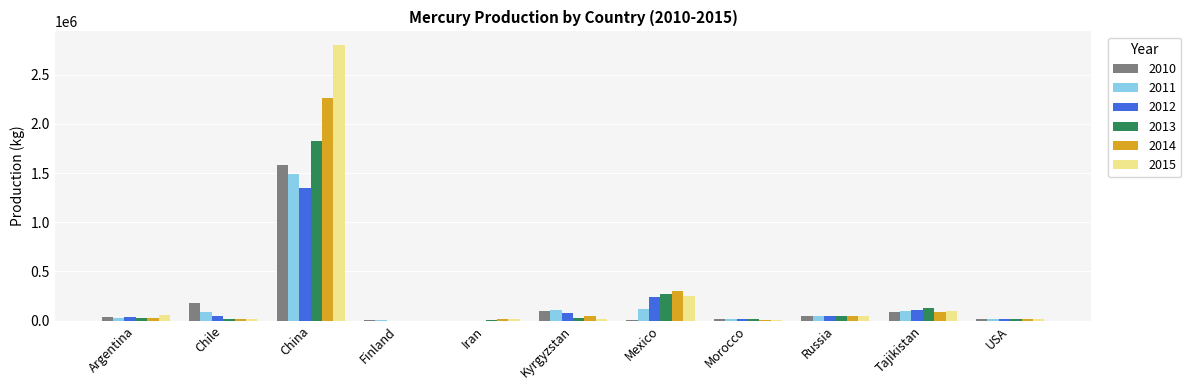

What is the average value of the 2012 series?

175382